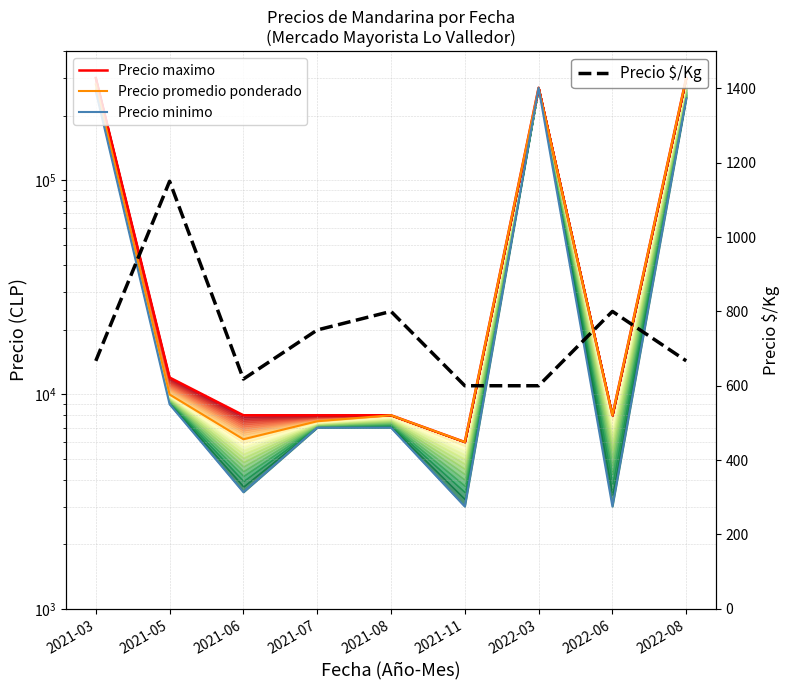

At which category does the chart reach its minimum across all series?

2021-11